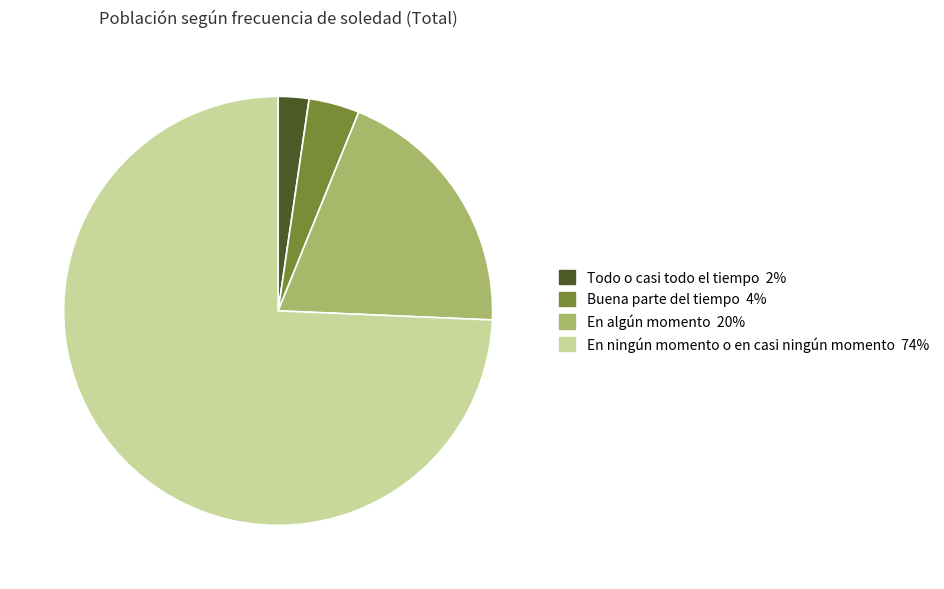

What is the ratio of the value at En algún momento to the value at En ningún momento o en casi ningún momento?

0.3